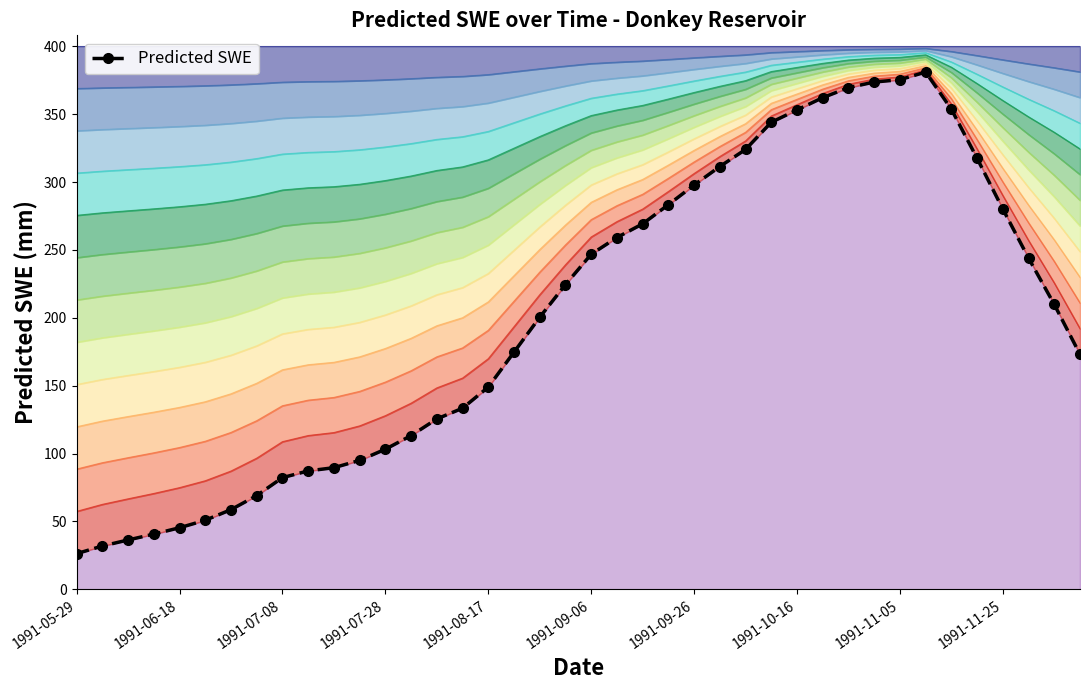

What is the value of the 20th point from the left?

224.4